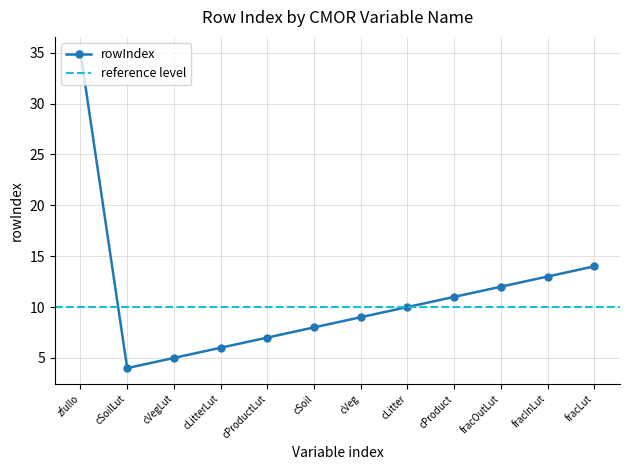

What is the sum of the values at cLitter and cLitterLut?

16